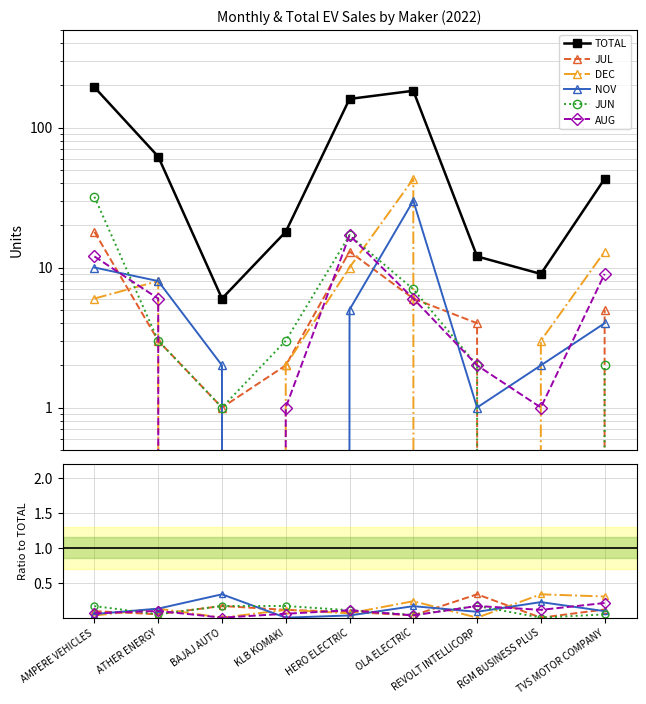

Reading left to right, list all the values displayed in this chart.

TOTAL: 194.0	62.0	6.0	18.0	160.0	183.0	12.0	9.0	43.0
JUL: 0.1	0.0	0.2	0.1	0.1	0.0	0.3	0.0	0.1
DEC: 0.0	0.1	0.0	0.1	0.1	0.2	0.0	0.3	0.3
NOV: 0.1	0.1	0.3	0.0	0.0	0.2	0.1	0.2	0.1
JUN: 0.2	0.0	0.2	0.2	0.1	0.0	0.2	0.0	0.0
AUG: 0.1	0.1	0.0	0.1	0.1	0.0	0.2	0.1	0.2